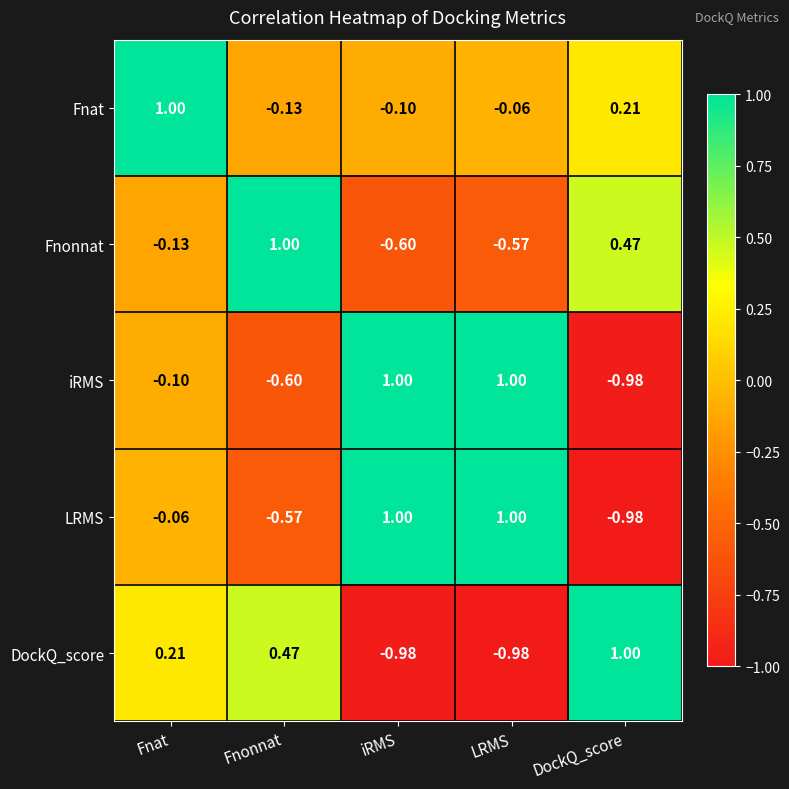

Which series has the largest total across all categories?

Fnat